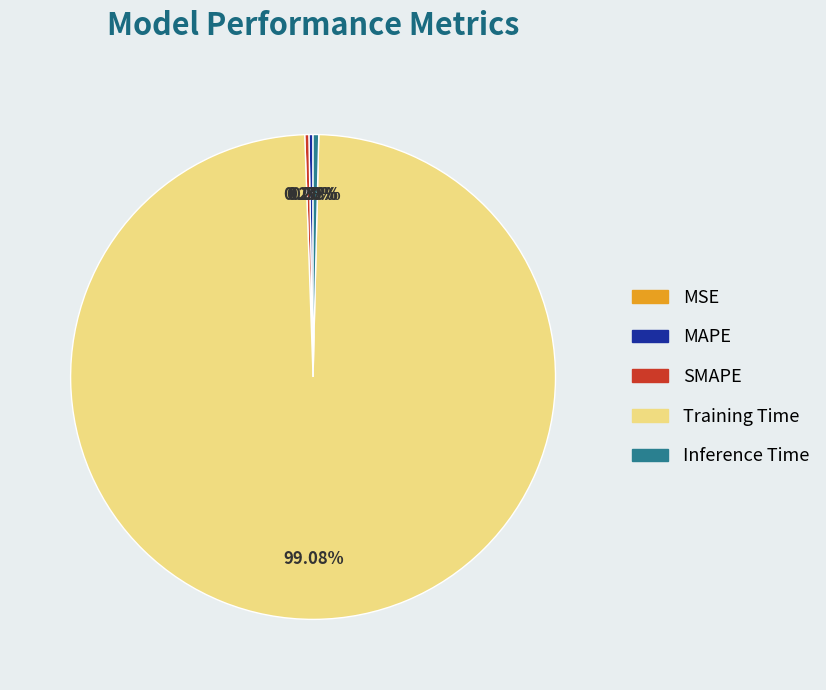

Which slice represents more than half of the pie?

Training Time